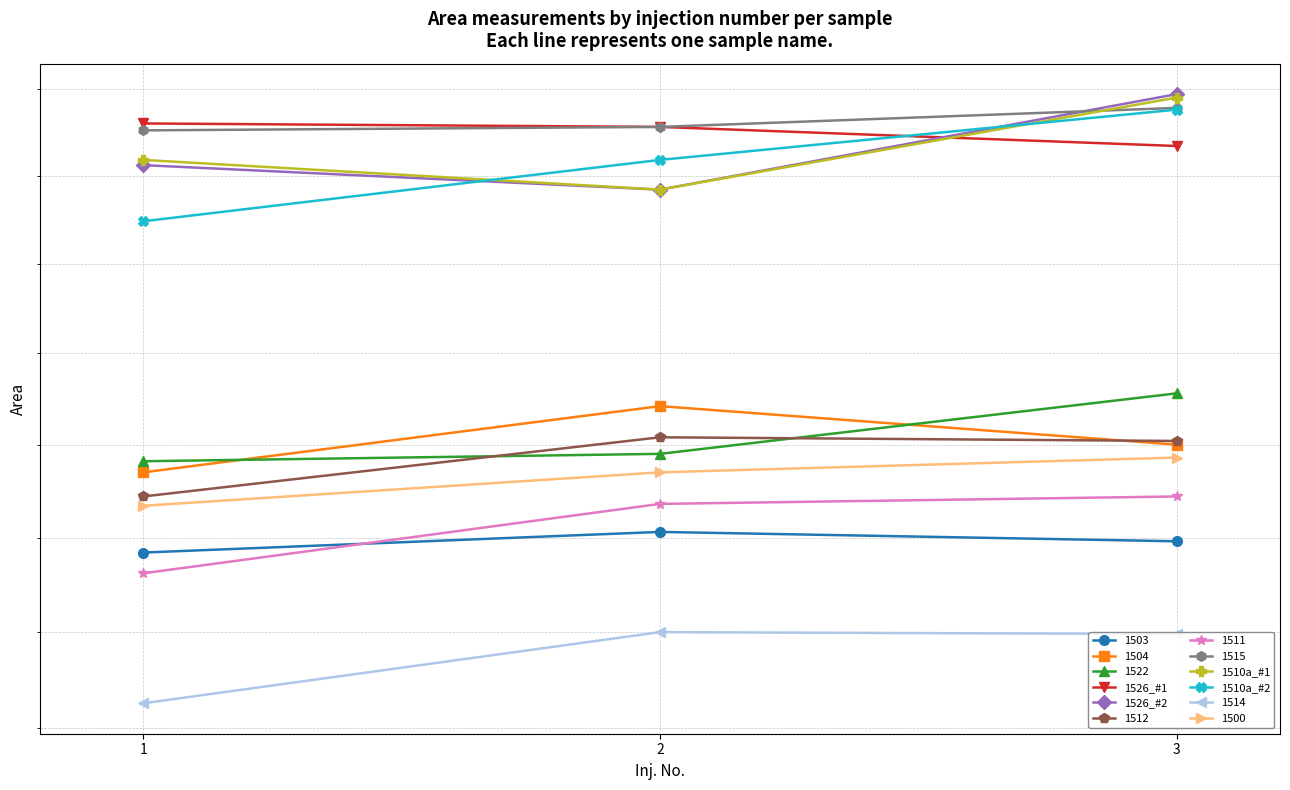

Is the value of 1510a_#1 at 1 greater than the value of 1510a_#2 at 2?

No